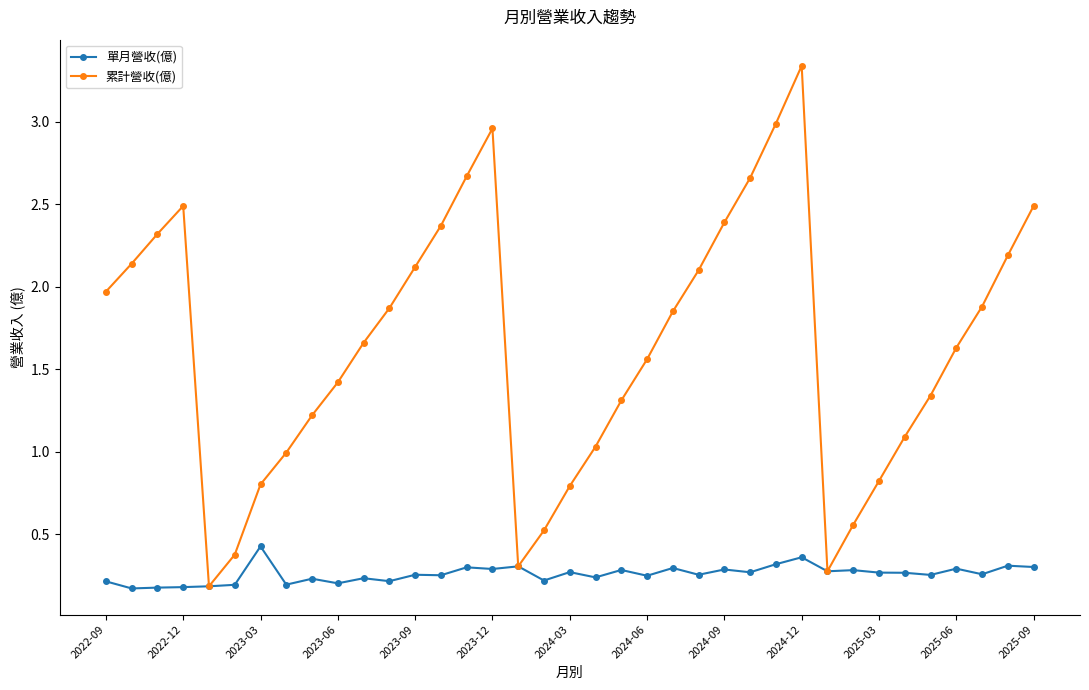

What is the value of the 累計營收(億) point at the 1st from the left?

2.0